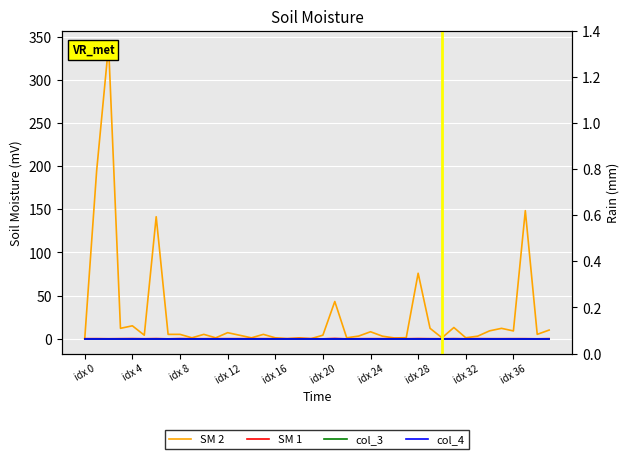

True or false: SM 1 and SM 2 cross at least once.

False